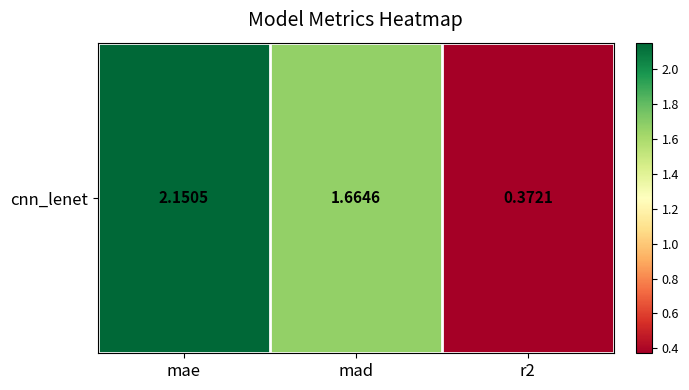

What is the difference between the maximum and second lowest values?

0.5